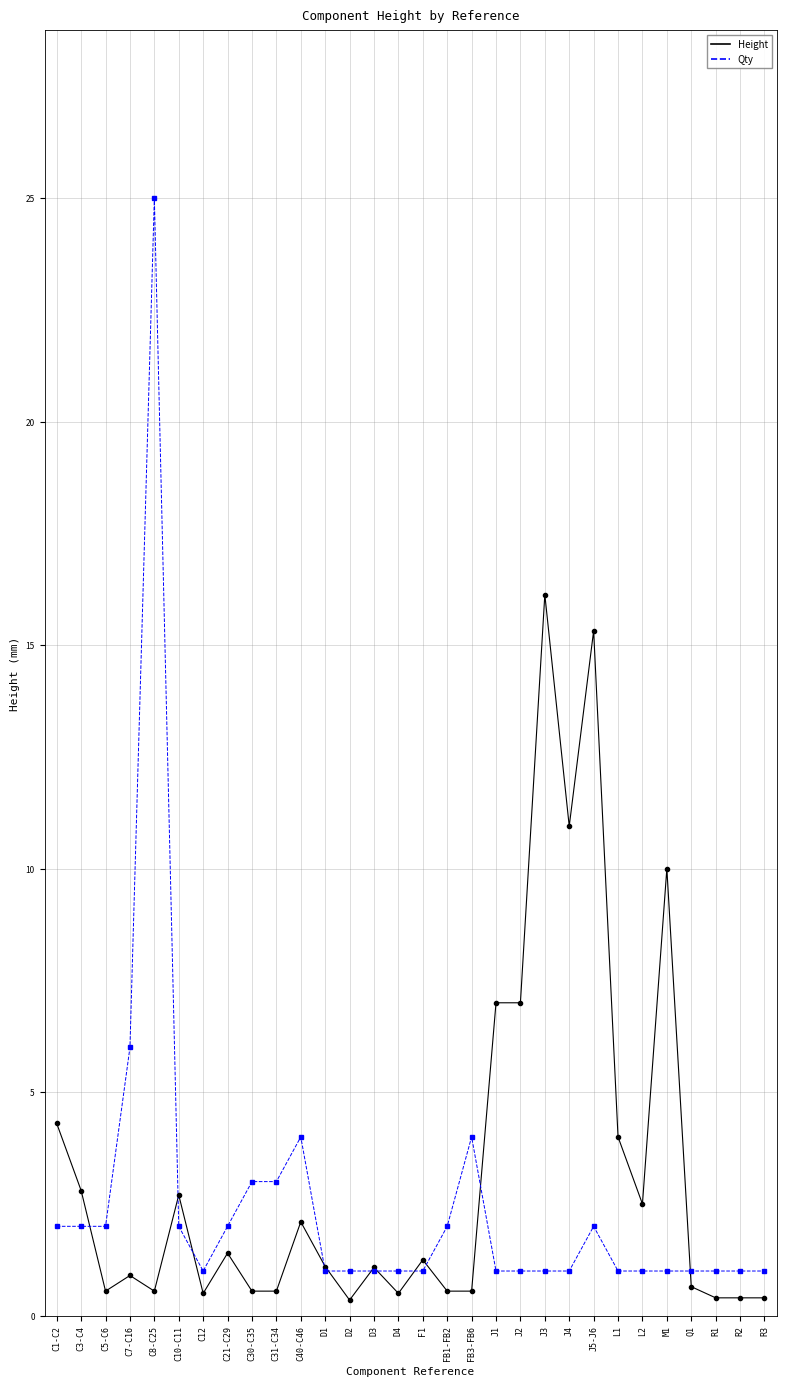

What is the difference between the highest and lowest values at C7-C16?

5.1